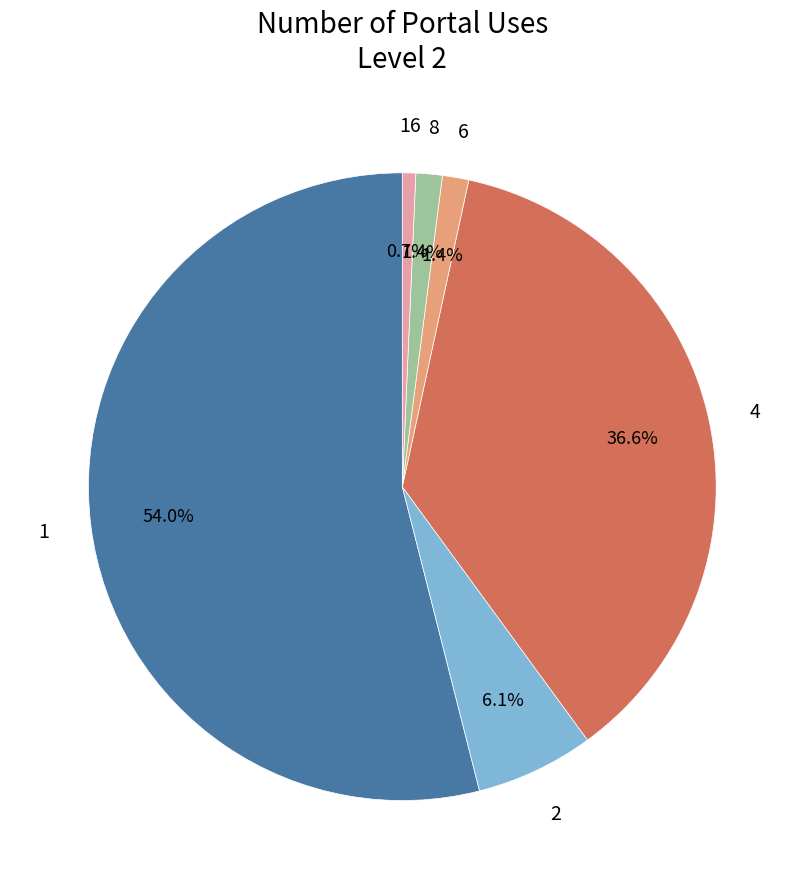

Count the number of slices in the pie.

6